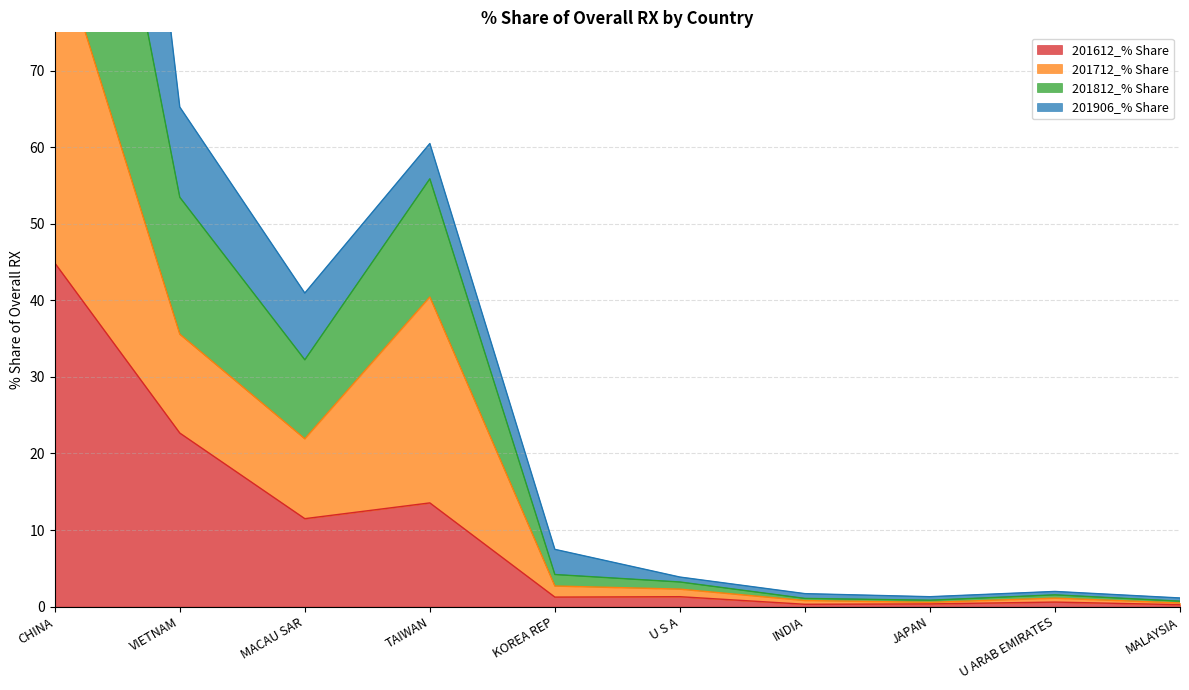

What is the difference between the highest and lowest values at TAIWAN?

46.9